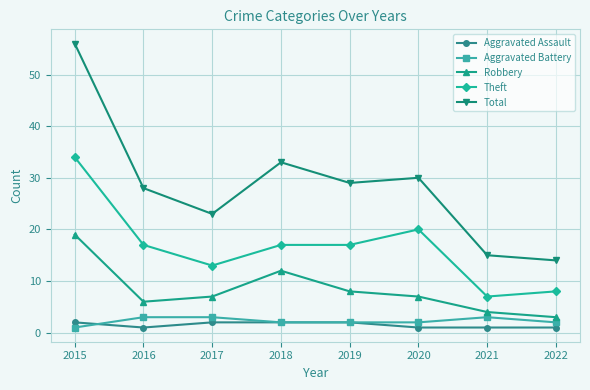

True or false: Robbery has more than 0 interior local peaks.

True